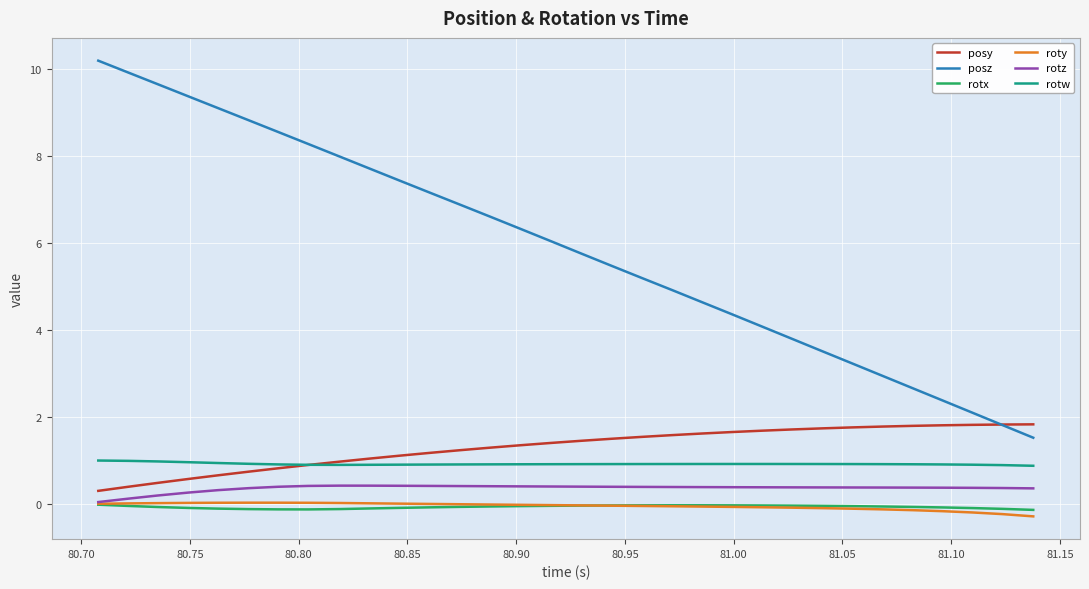

What is the smallest value displayed?

-0.3